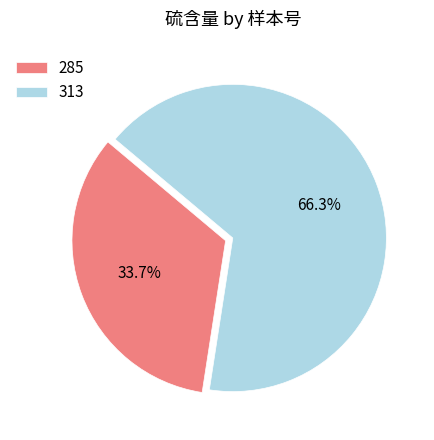

To the nearest percent, what is the combined percentage of 285 and 313?

100%